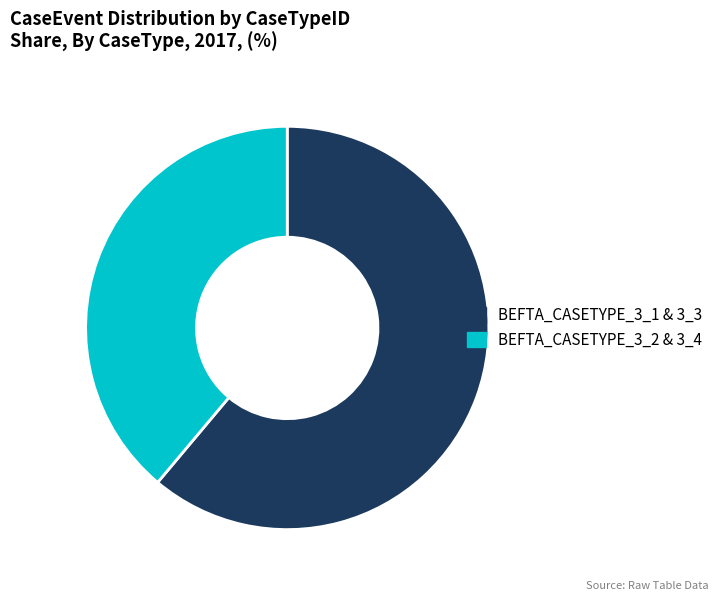

Do BEFTA_CASETYPE_3_1 & 3_3 and BEFTA_CASETYPE_3_2 & 3_4 together represent more than half of the pie?

Yes